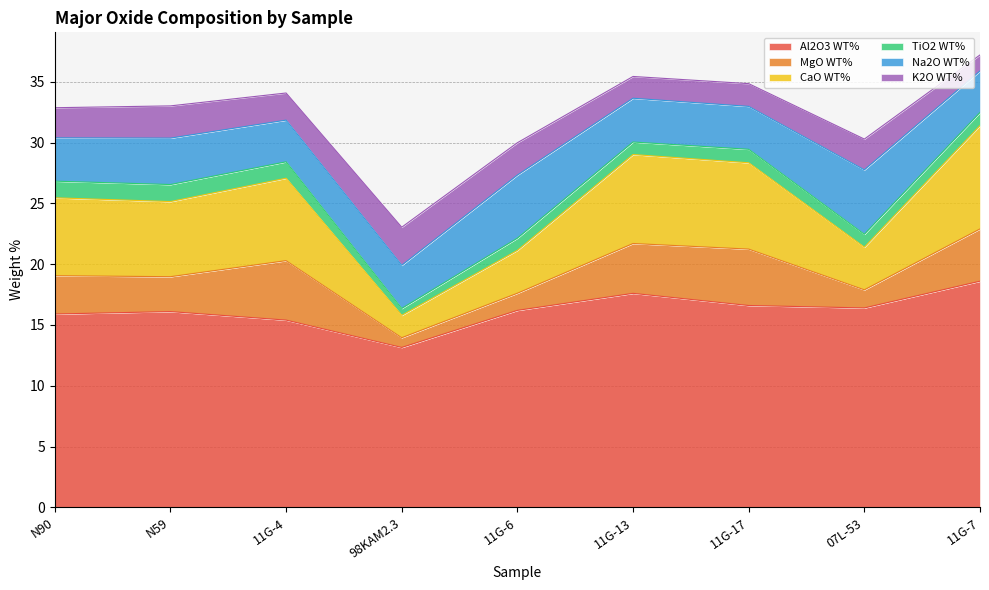

What are all the series names shown in the legend?

Al2O3 WT%, MgO WT%, CaO WT%, TiO2 WT%, Na2O WT%, K2O WT%